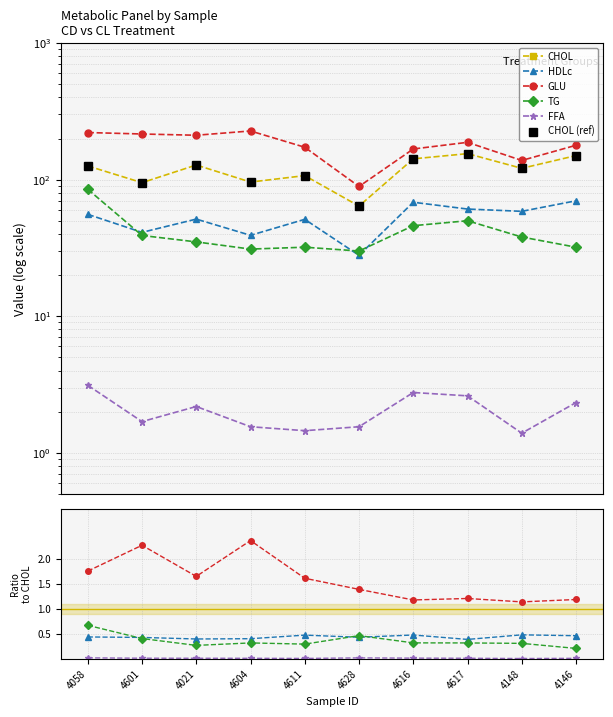

Between 4611 and 4617, which series saw the biggest shift?

CHOL